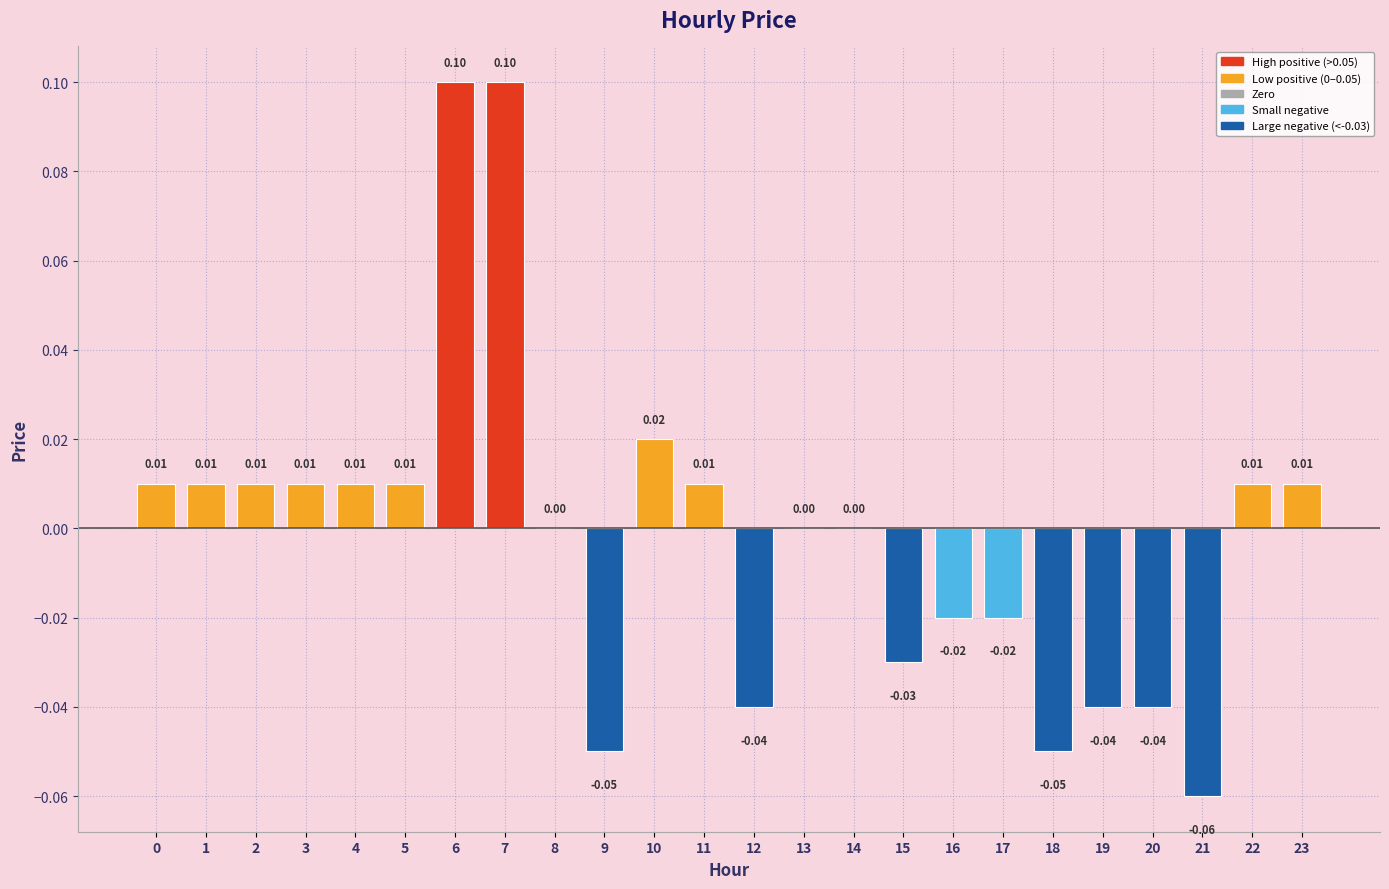

How many distinct data groups are displayed?

1